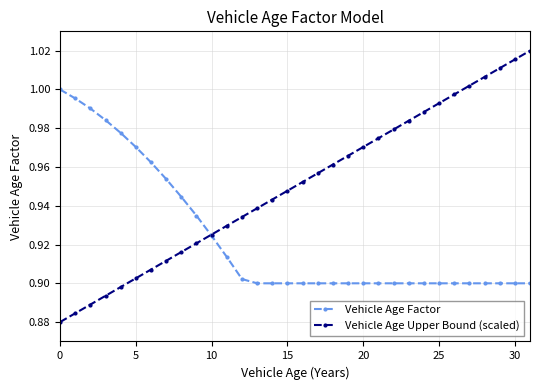

Which series has the largest range (max minus min)?

Vehicle Age Upper Bound (scaled)